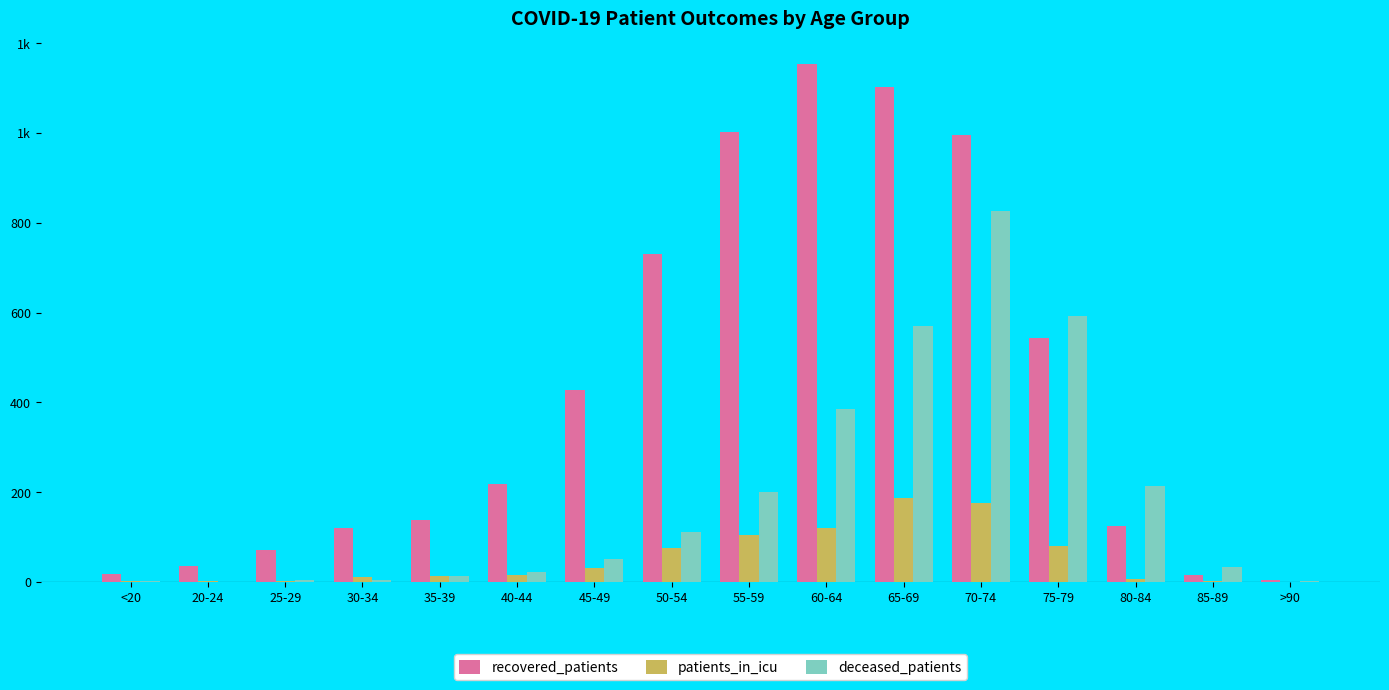

At which label does recovered_patients first exceed 217?

45-49